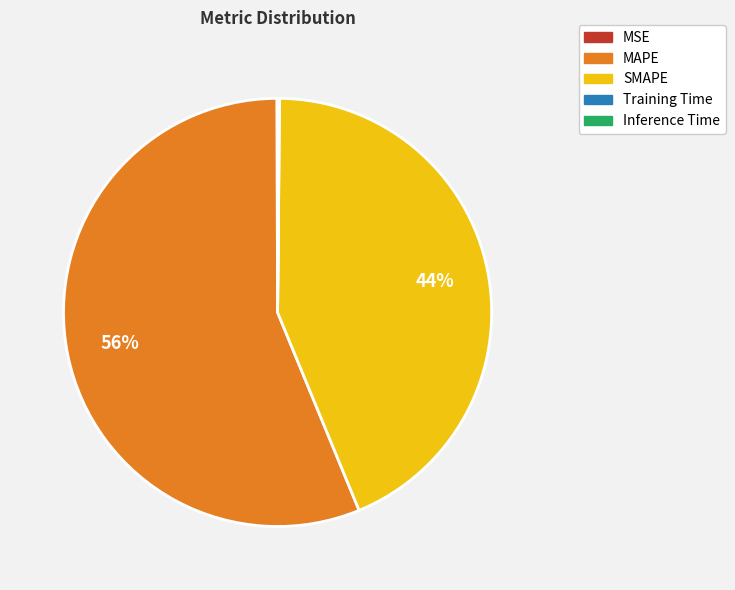

Is the sum of MAPE and SMAPE greater than half?

Yes